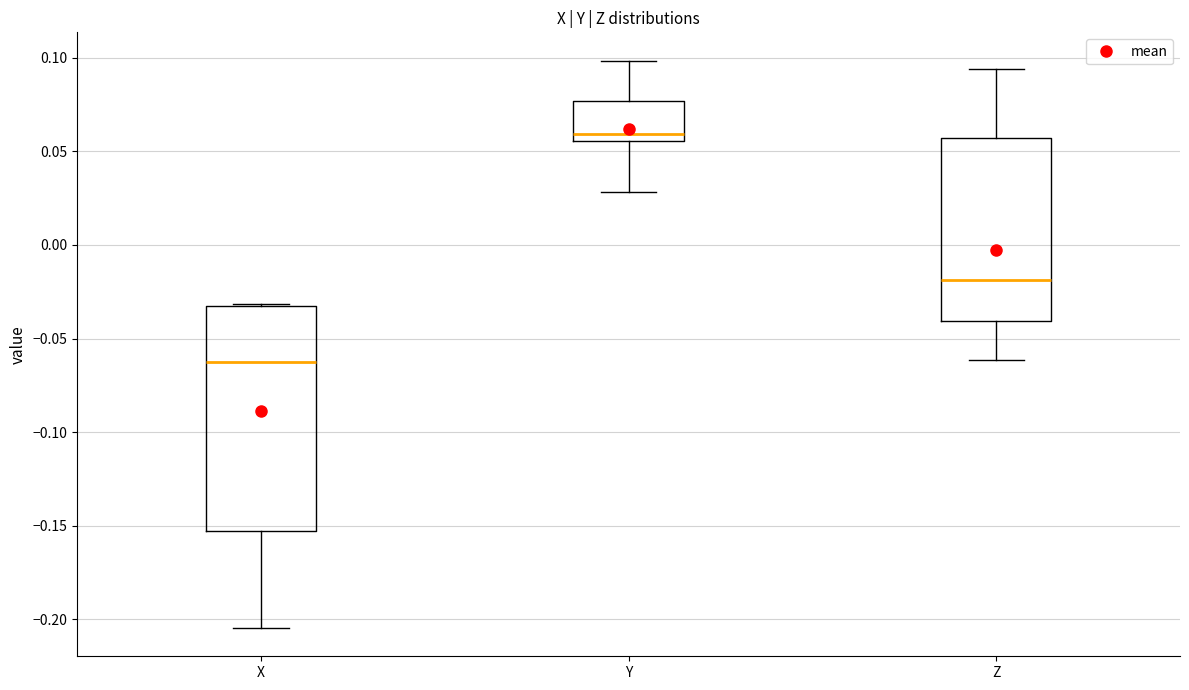

Which box's median line is the highest?

Y